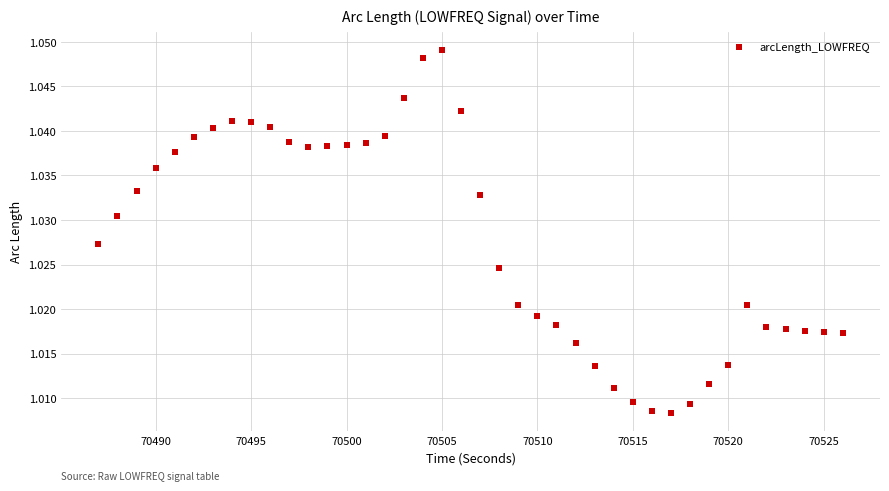

What is the range of X values (max minus min)?

39.0